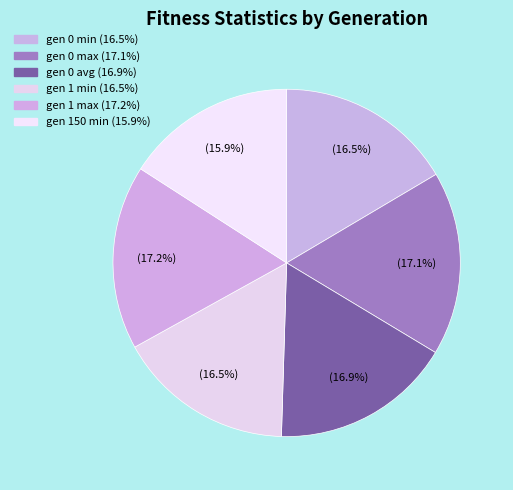

How many segments does this pie chart have?

6